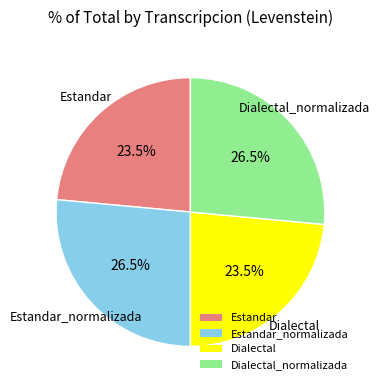

Is Estandar the majority of the pie?

No